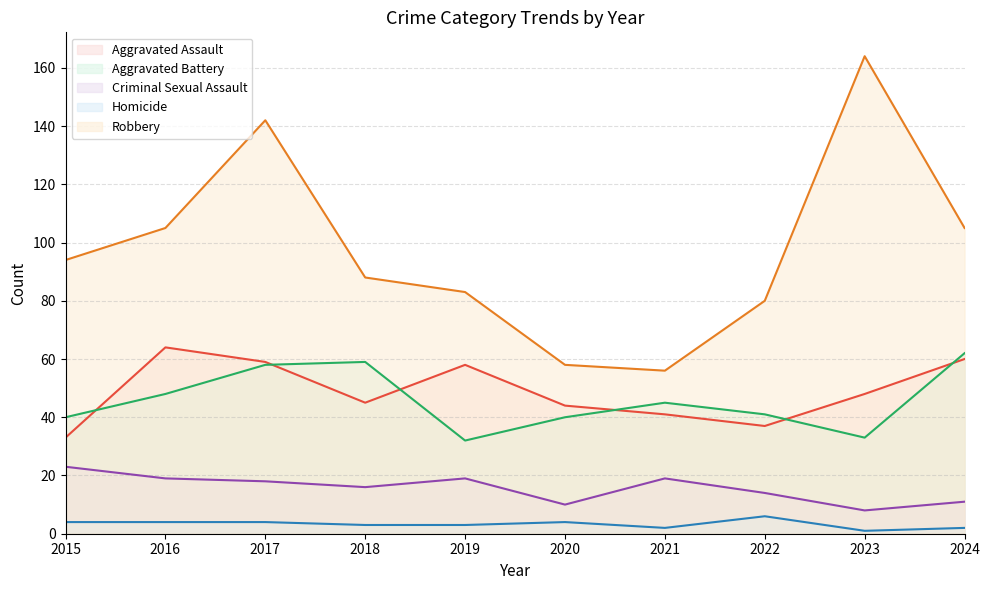

How many data points in Aggravated Assault are less than 48?

5